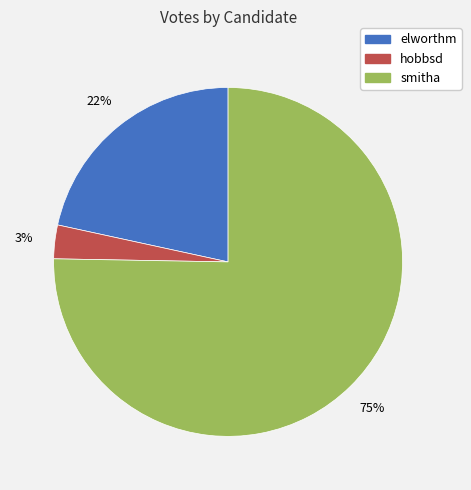

What percentage is the hobbsd slice, to the nearest percent?

3%